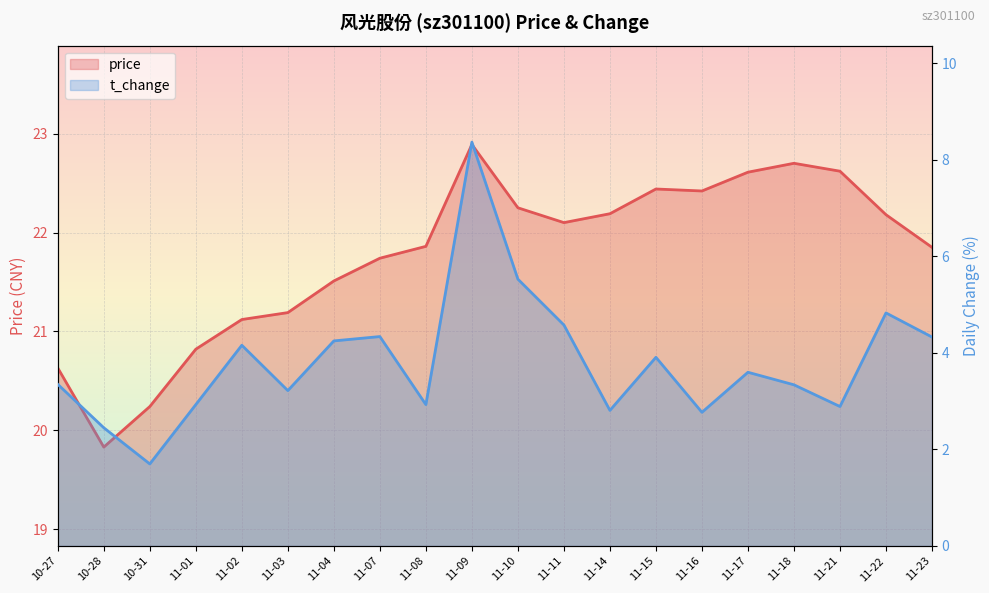

The t_change series shows 9.0 at 11-10. True or false?

False